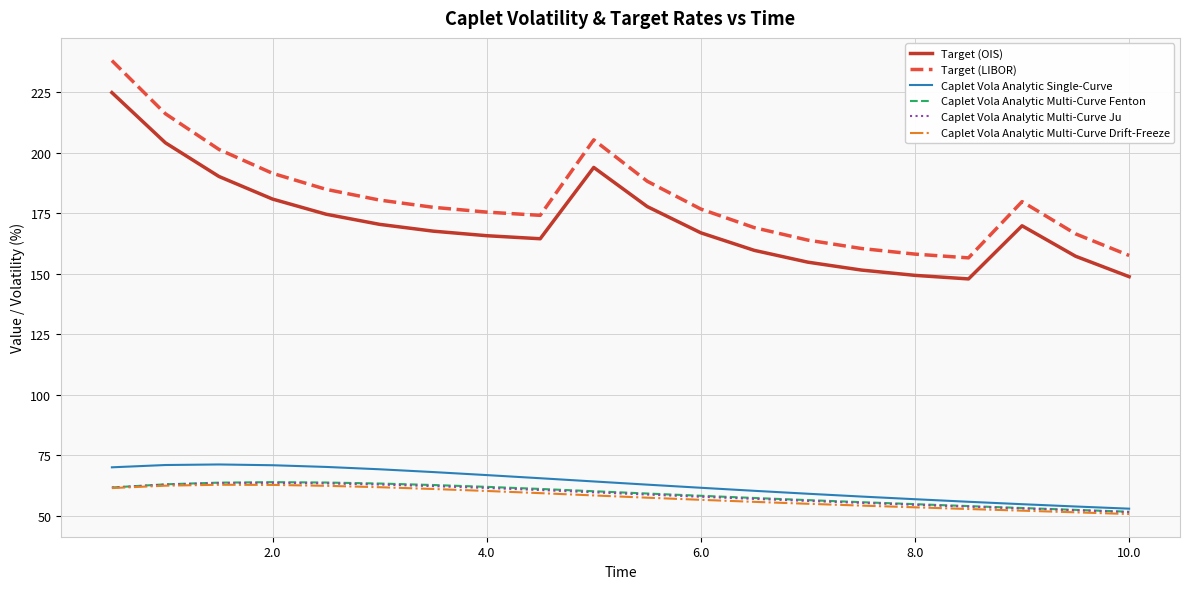

True or false: Target (LIBOR) and Caplet Vola Analytic Multi-Curve Fenton intersect in this chart.

False